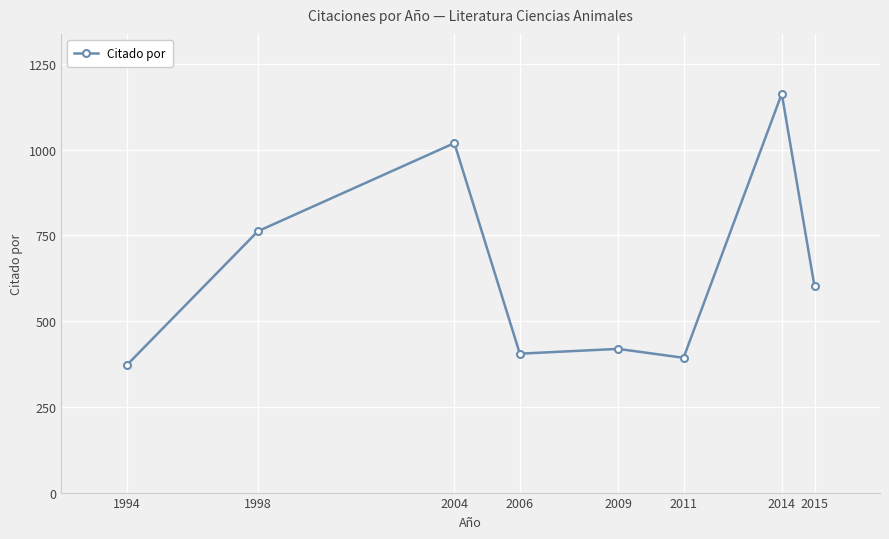

List the labels in order of value, largest first.

2014, 2004, 1998, 2015, 2009, 2006, 2011, 1994